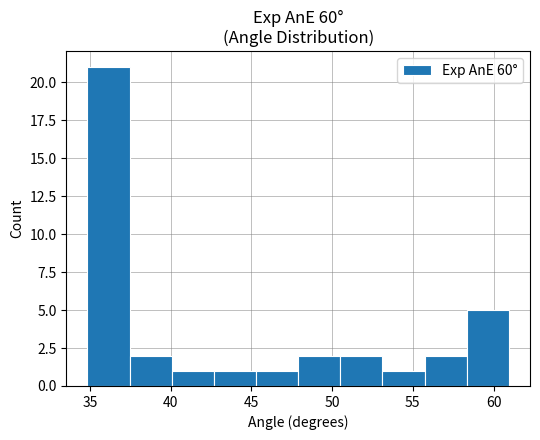

Reading left to right, transcribe this chart: for each bar, give the range it covers on the x-axis and its height. Neither the bar edges nor the heights are printed on the chart, so give them approximately, as read against the axes.

35.0 to 37.5: 21
37.5 to 40.0: 2
40.0 to 42.5: 1
42.5 to 45.5: 1
45.5 to 48.0: 1
48.0 to 50.5: 2
50.5 to 53.0: 2
53.0 to 55.5: 1
55.5 to 58.5: 2
58.5 to 61.0: 5